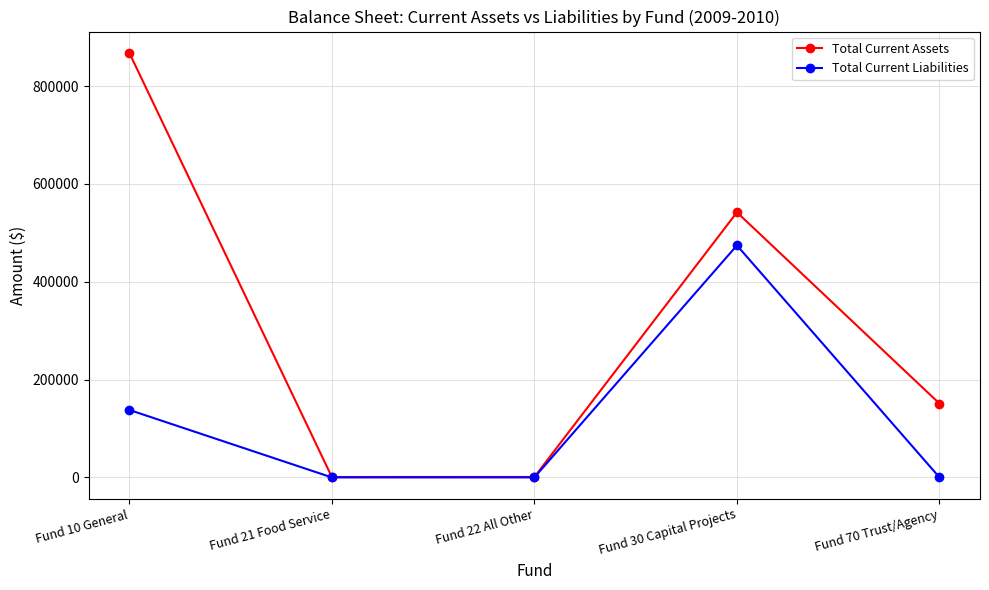

True or false: Total Current Assets has more than 2 interior local peaks.

False